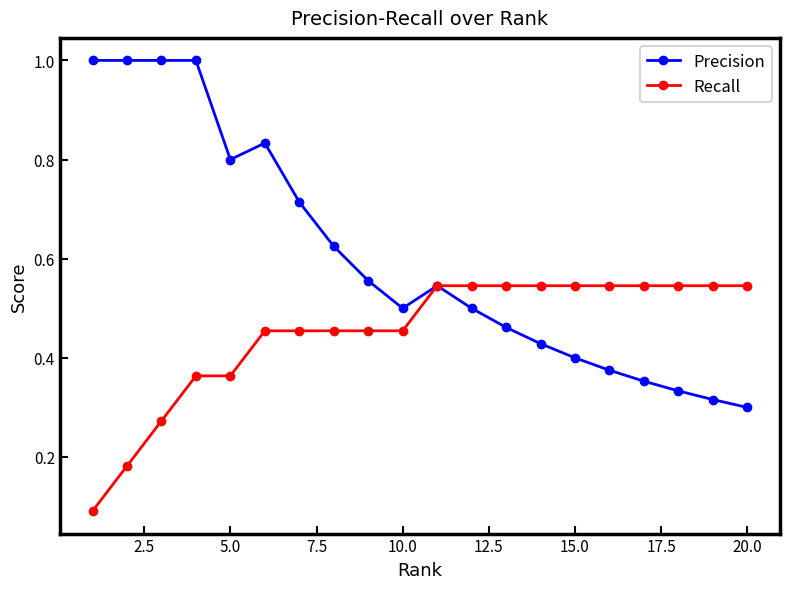

What is the maximum value shown in the chart?

1.0